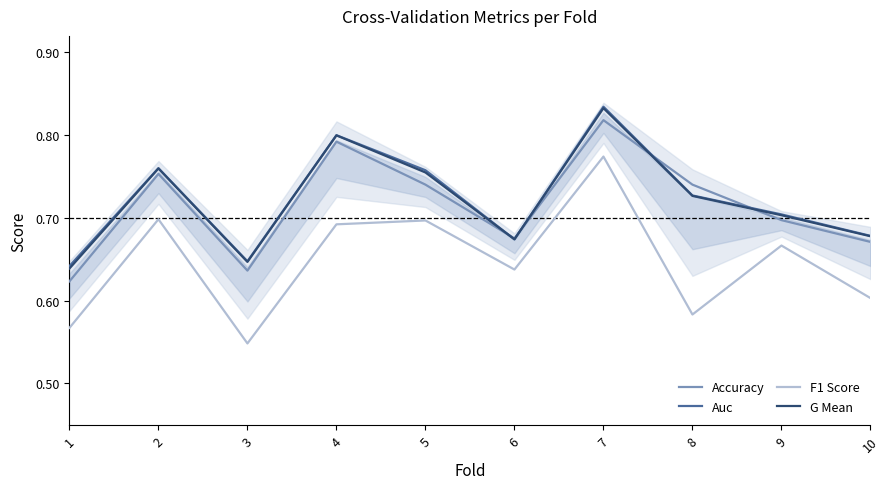

What is the value of the G Mean point at the 9th from the left?

0.7